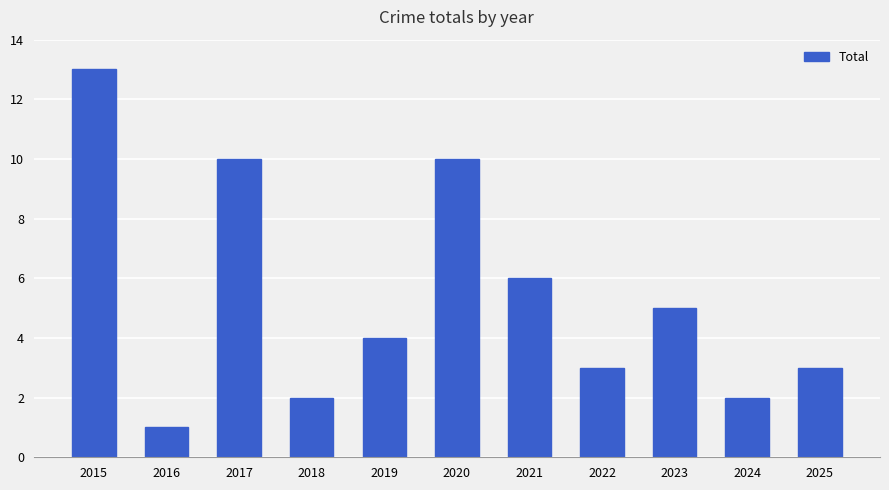

What is the difference between the values at 2021 and 2015?

7